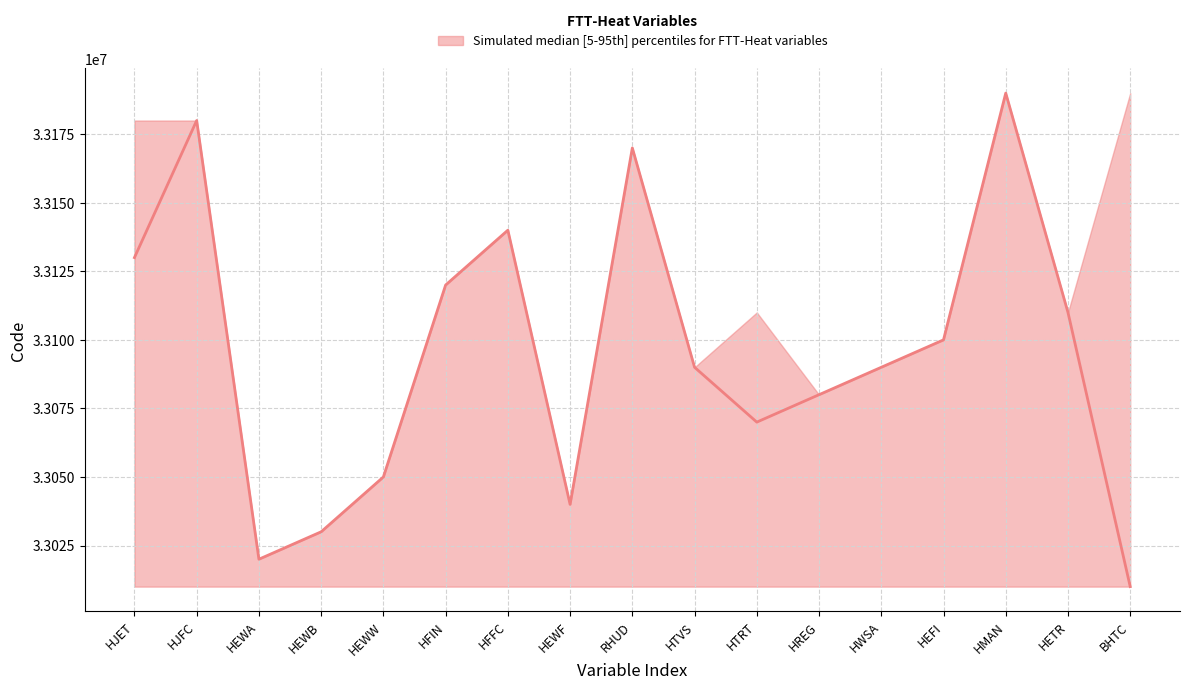

Rank the categories by value from highest to lowest.

HMAN, HJFC, RHUD, HFFC, HJET, HFIN, HETR, HEFI, HTVS, HWSA, HREG, HTRT, HEWW, HEWF, HEWB, HEWA, BHTC